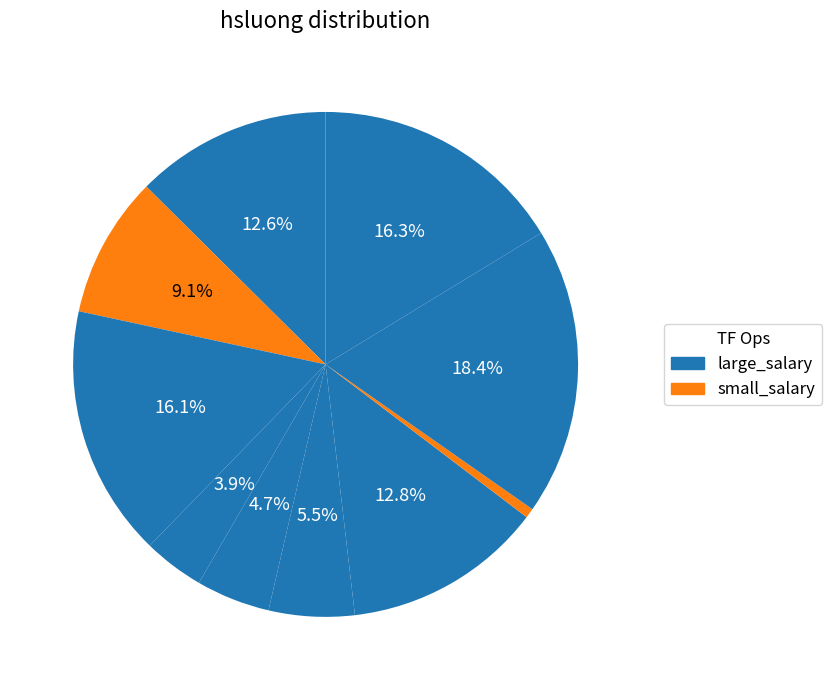

How many slices are in this pie chart?

10